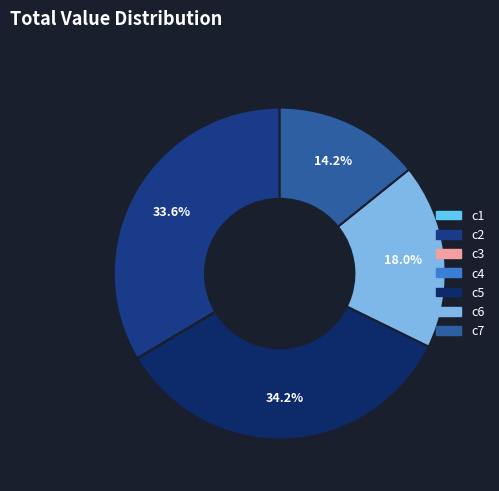

What is the ratio of the value at c7 to the value at c5?

0.4